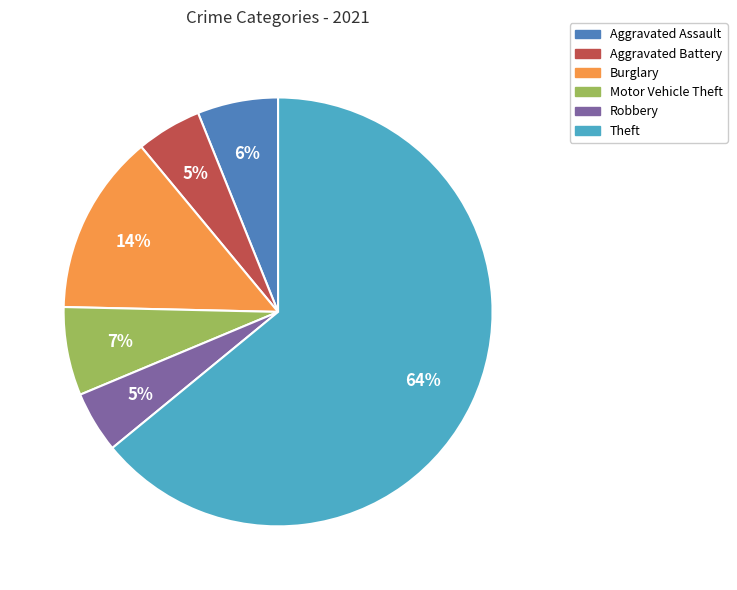

Is it true that Theft is 70% of the pie?

False